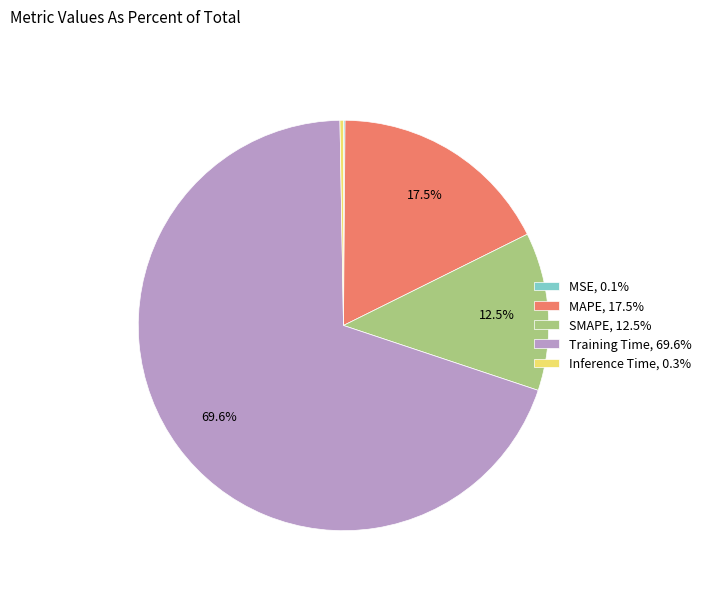

Is it true that SMAPE is 2% of the pie?

False